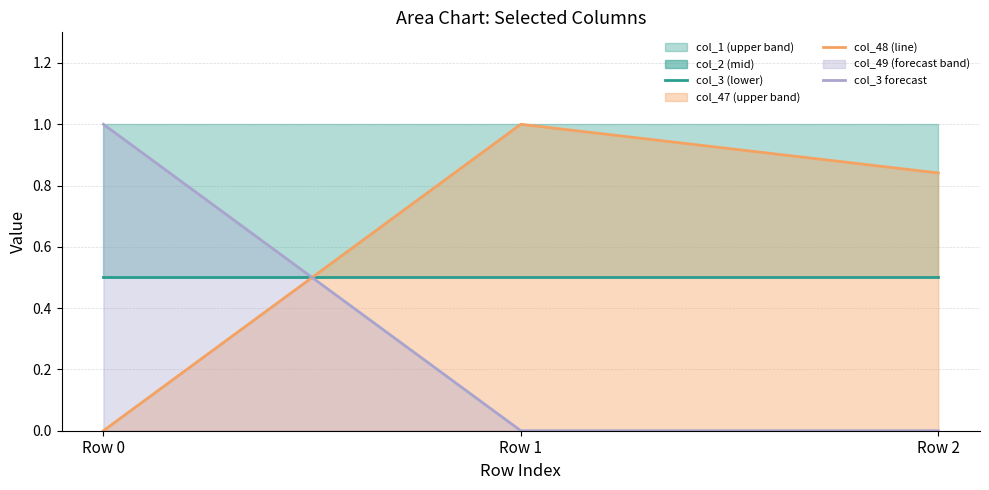

How many lines are shown in the chart?

3